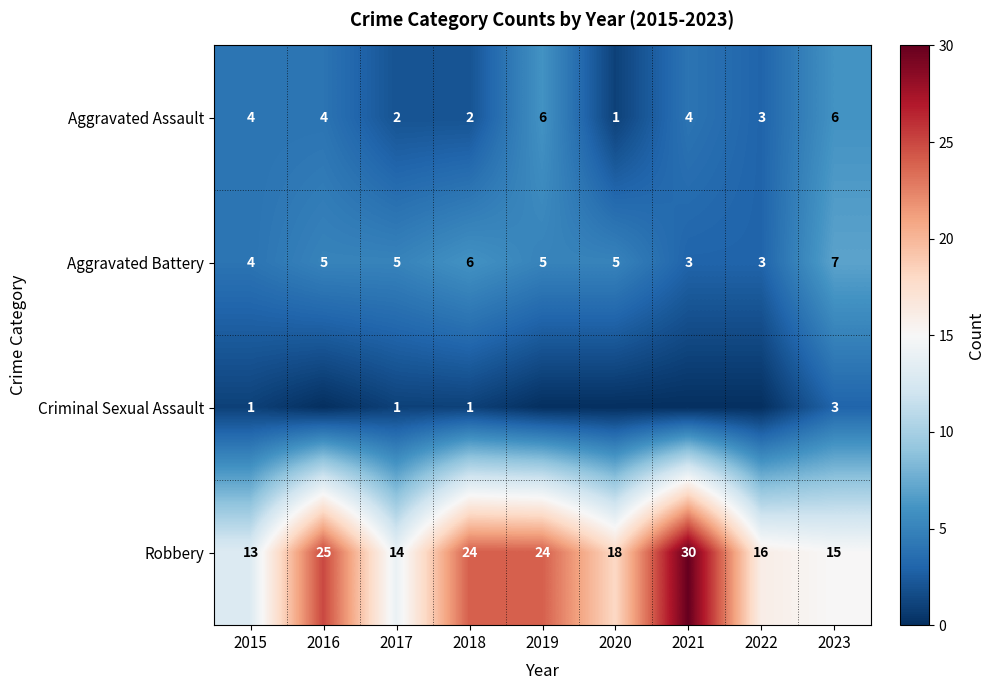

Which category has the lowest value in the Aggravated Assault series?

2020